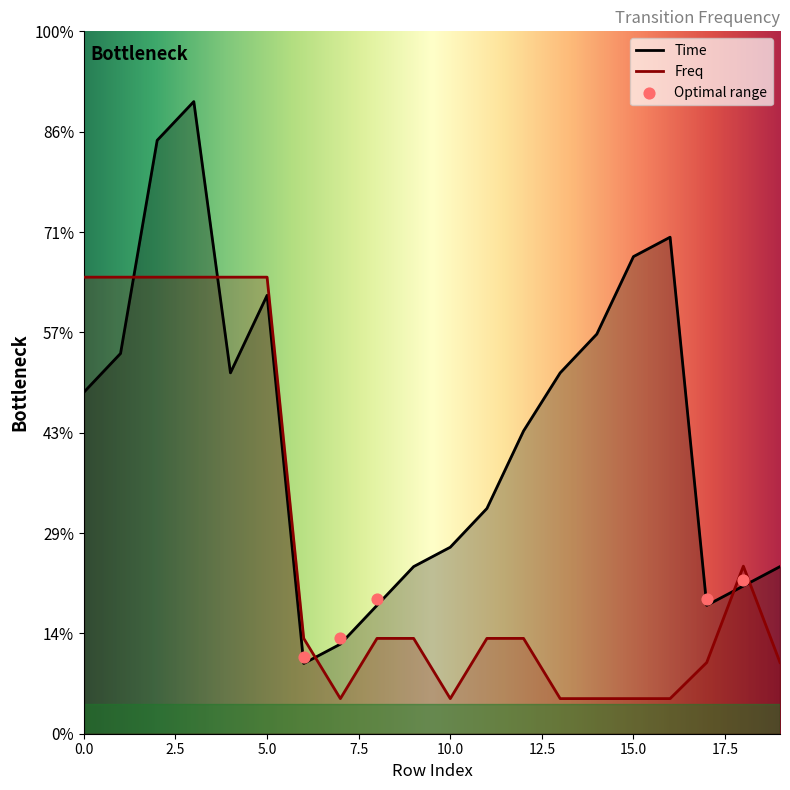

Which series contains the highest Y value?

Time